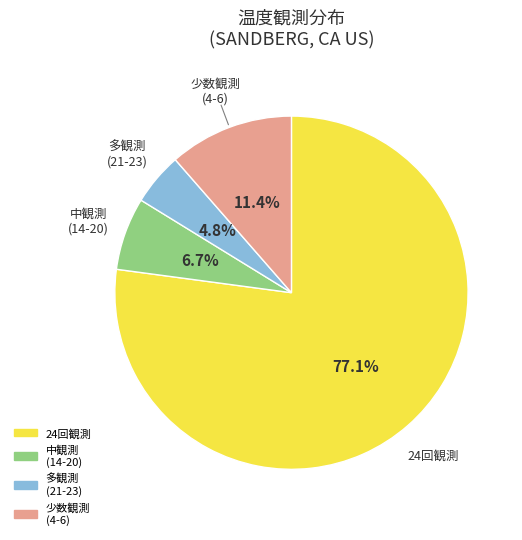

Is there a majority slice in this chart?

Yes